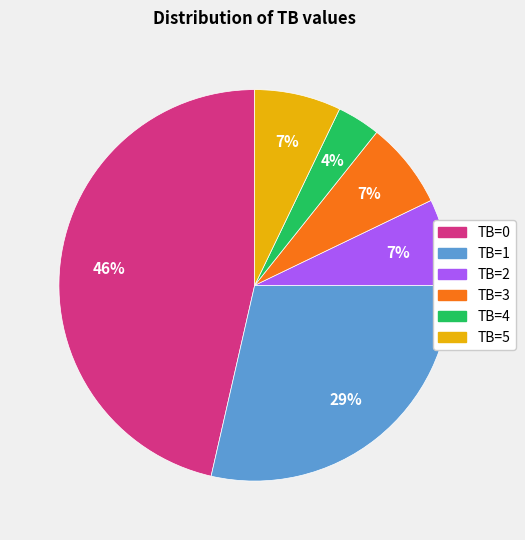

What is the ratio of the value at TB=2 to the value at TB=5?

1.0